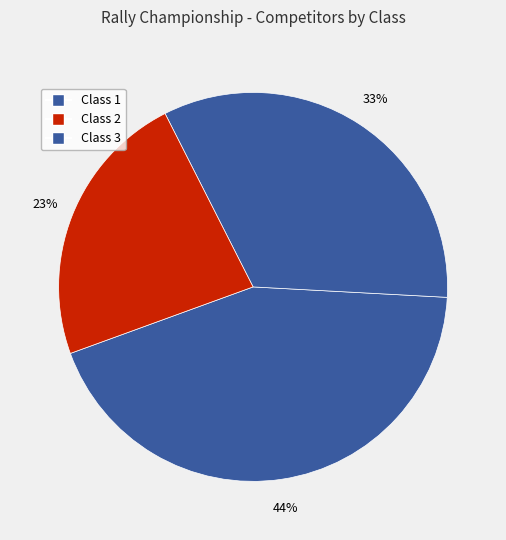

Which category has the biggest portion of the pie?

Class 1